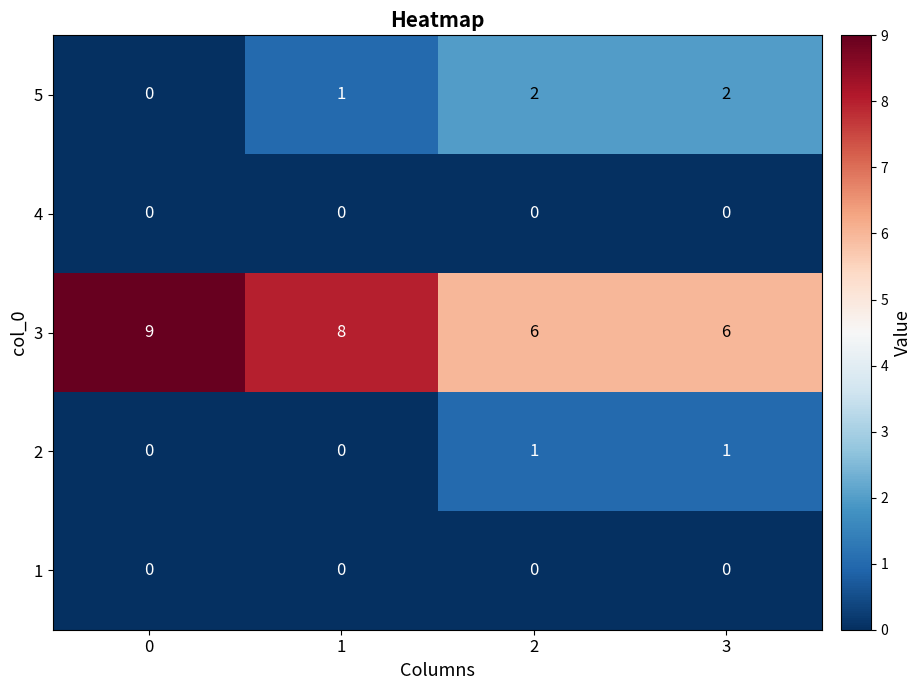

What is the maximum value shown in the chart?

9